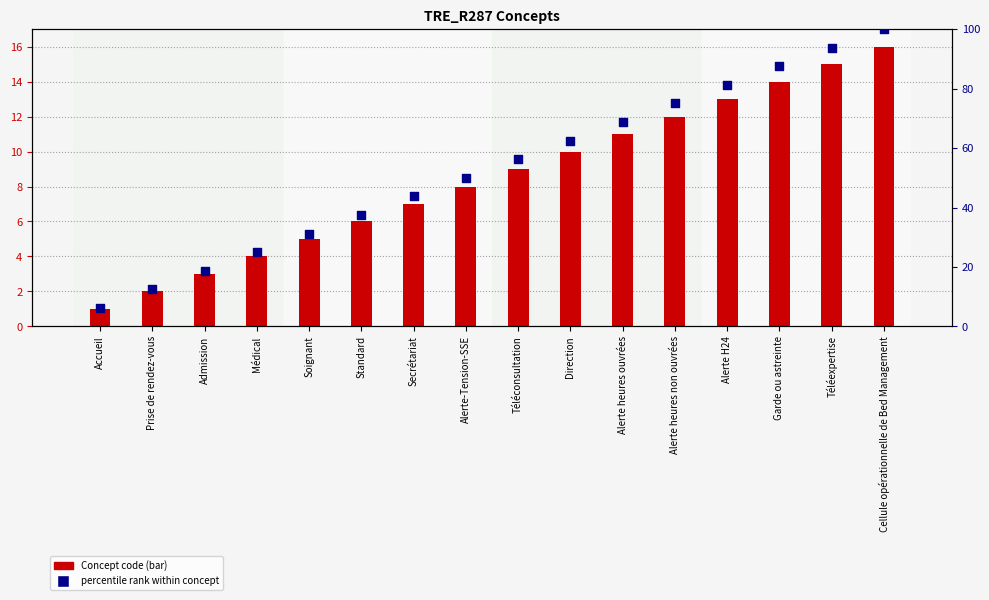

What is the total value across all series at Alerte heures ouvrées?

79.8